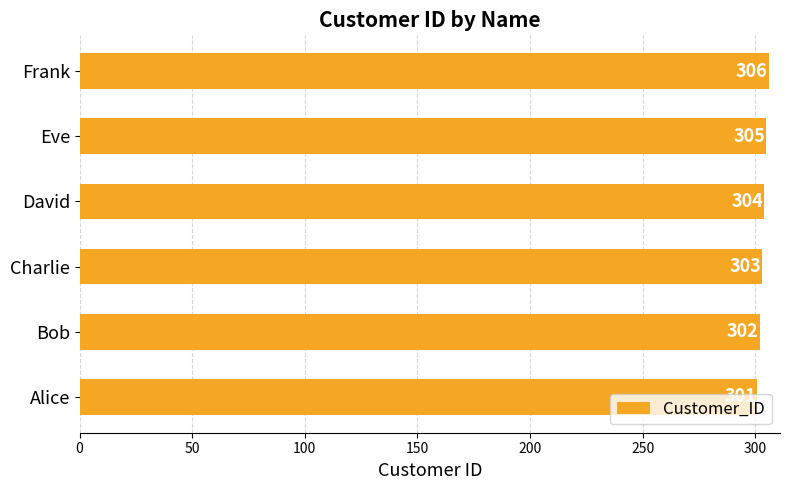

What is the difference between the maximum and second lowest values?

4